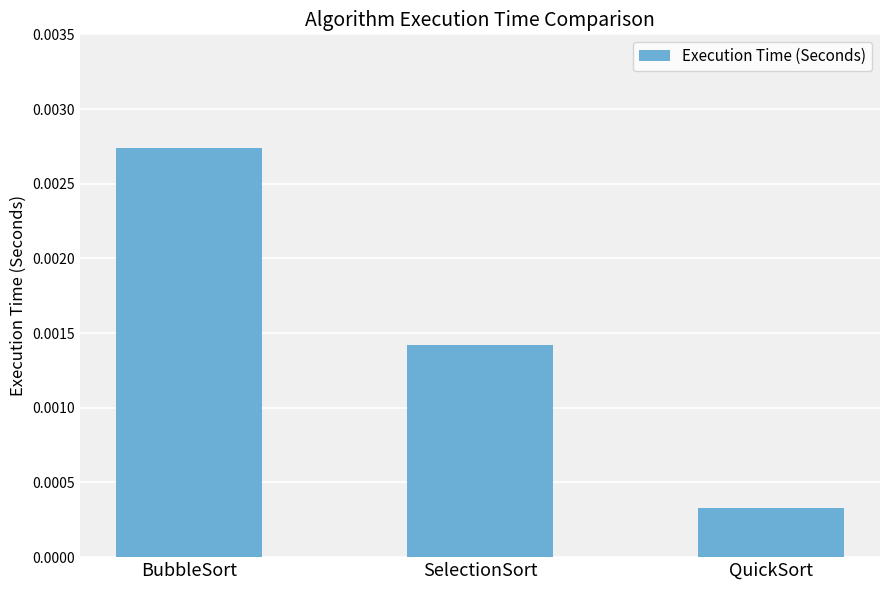

What is the label of the 3rd bar from the left?

QuickSort